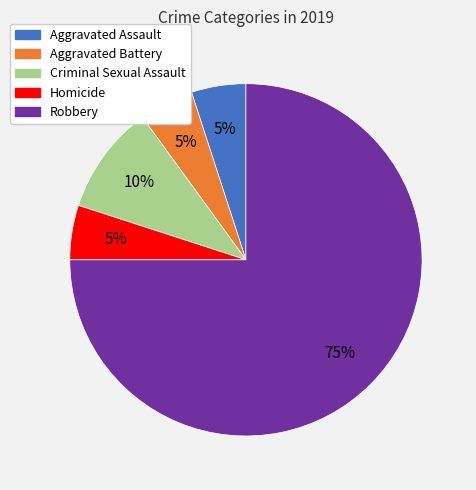

Do Robbery and Homicide together represent more than half of the pie?

Yes